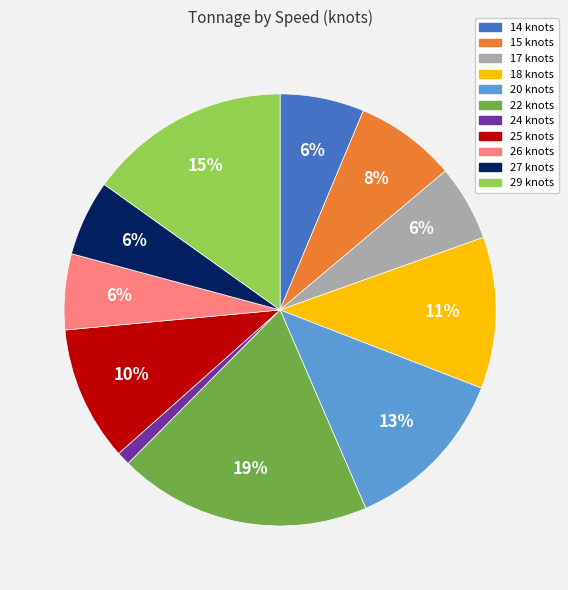

Does 26 account for over 50% of the chart?

No